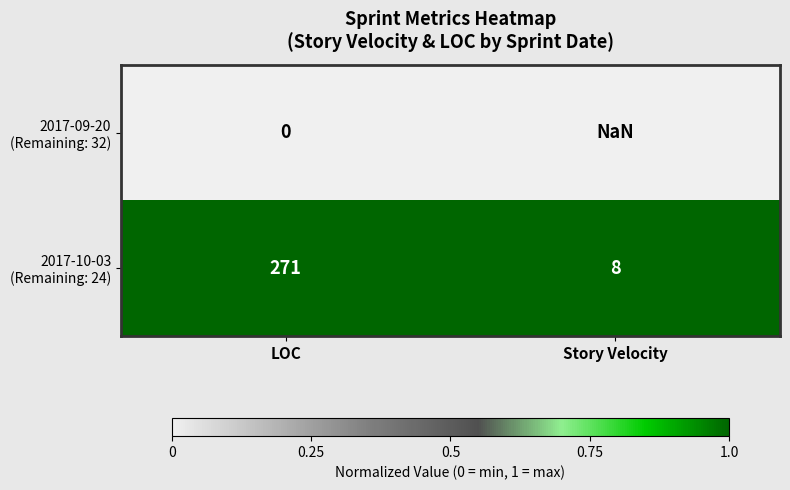

Which label corresponds to the largest value in the chart?

LOC